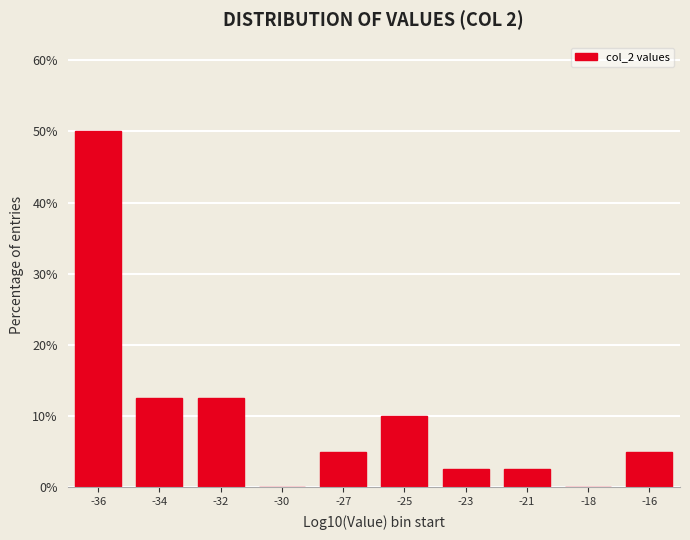

Reading left to right, list all the values displayed in this chart.

-36=50.0	-34=12.5	-32=12.5	-30=0.0	-27=5.0	-25=10.0	-23=2.5	-21=2.5	-18=0.0	-16=5.0